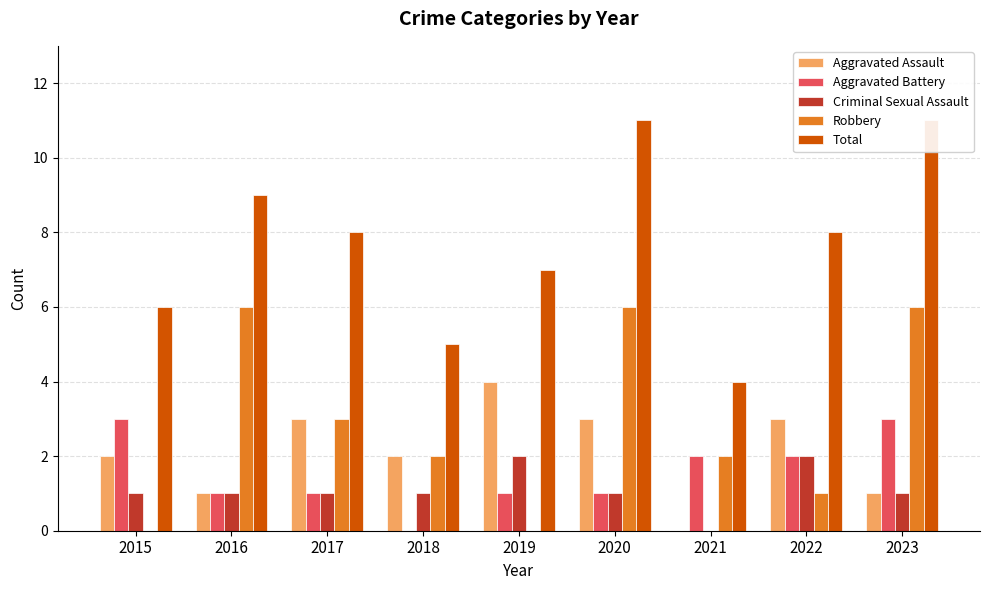

What is the sum of the Criminal Sexual Assault values at 2022 and 2017?

3